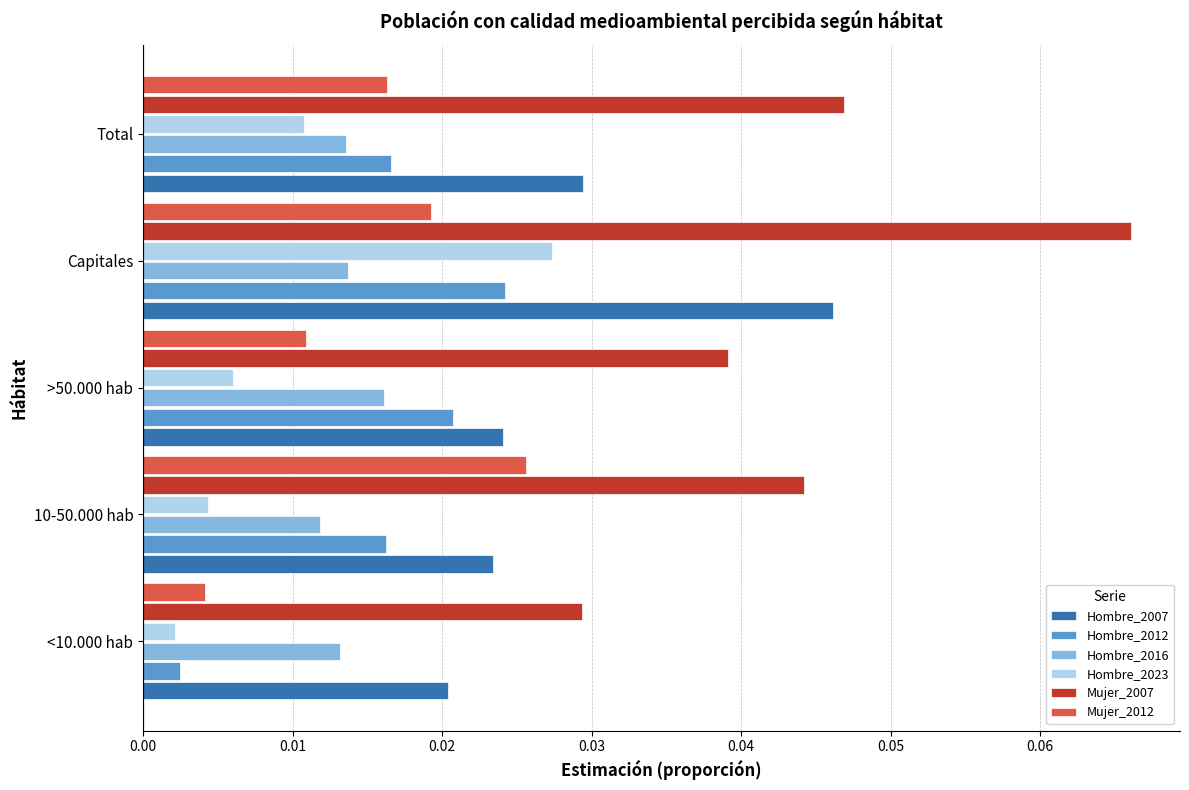

List the labels in order of Mujer_2007 value, largest first.

Capitales, Total, 10-50.000 hab, >50.000 hab, <10.000 hab